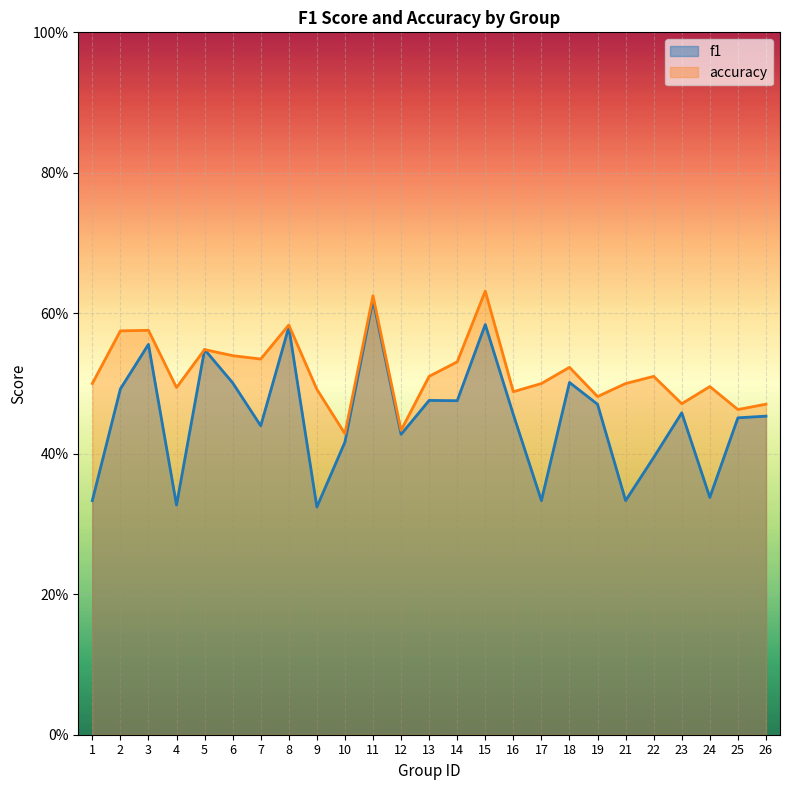

Which has a higher value, 25 or 13?

13